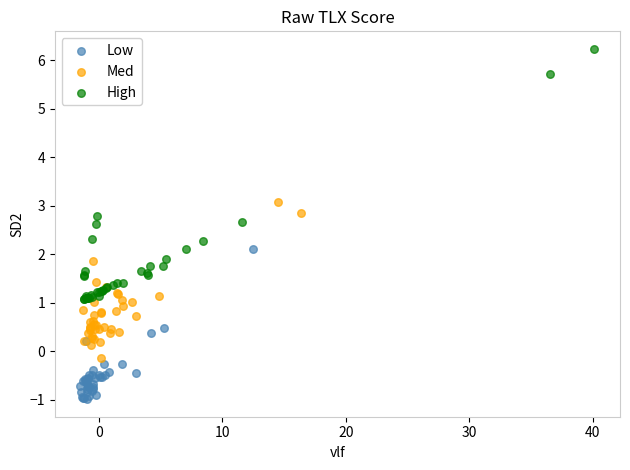

Which series reaches the maximum Y coordinate?

High